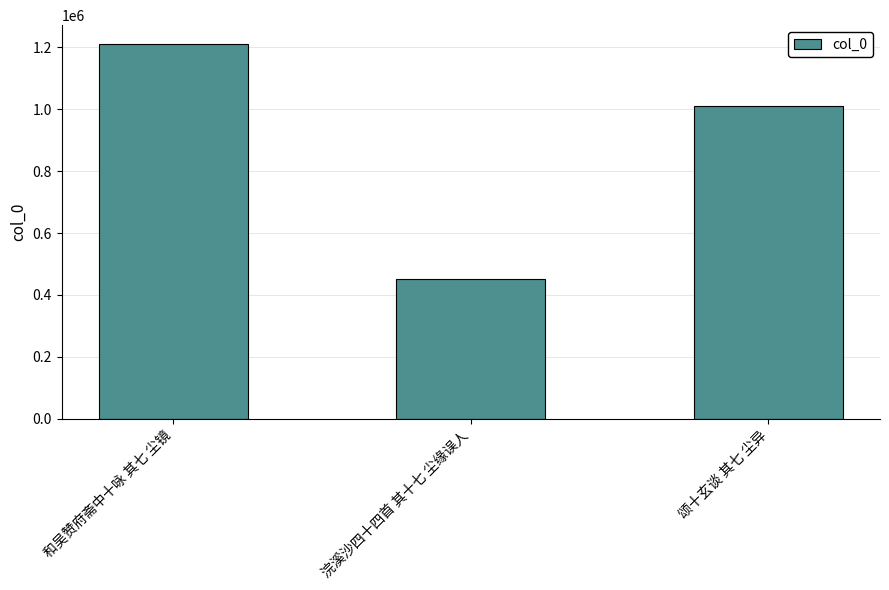

List the labels in order of value, largest first.

和吴赞府斋中十咏 其七 尘镜, 颂十玄谈 其七 尘异, 浣溪沙四十四首 其十七 尘缘误人